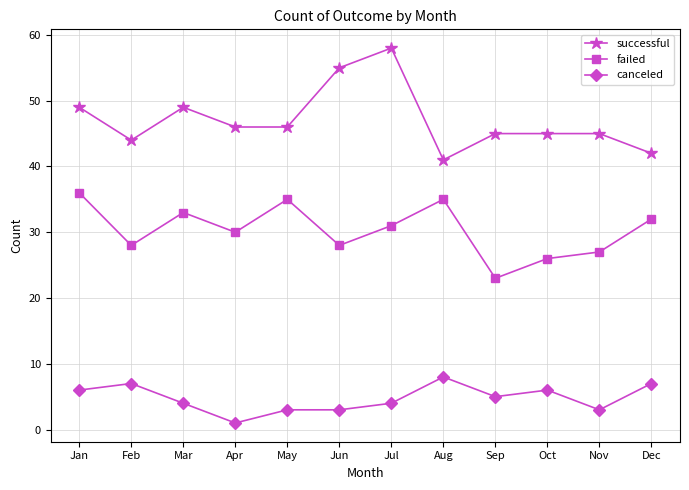

Reading left to right, what are all the values shown in this chart?

successful: Jan=49	Feb=44	Mar=49	Apr=46	May=46	Jun=55	Jul=58	Aug=41	Sep=45	Oct=45	Nov=45	Dec=42
failed: Jan=36	Feb=28	Mar=33	Apr=30	May=35	Jun=28	Jul=31	Aug=35	Sep=23	Oct=26	Nov=27	Dec=32
canceled: Jan=6	Feb=7	Mar=4	Apr=1	May=3	Jun=3	Jul=4	Aug=8	Sep=5	Oct=6	Nov=3	Dec=7